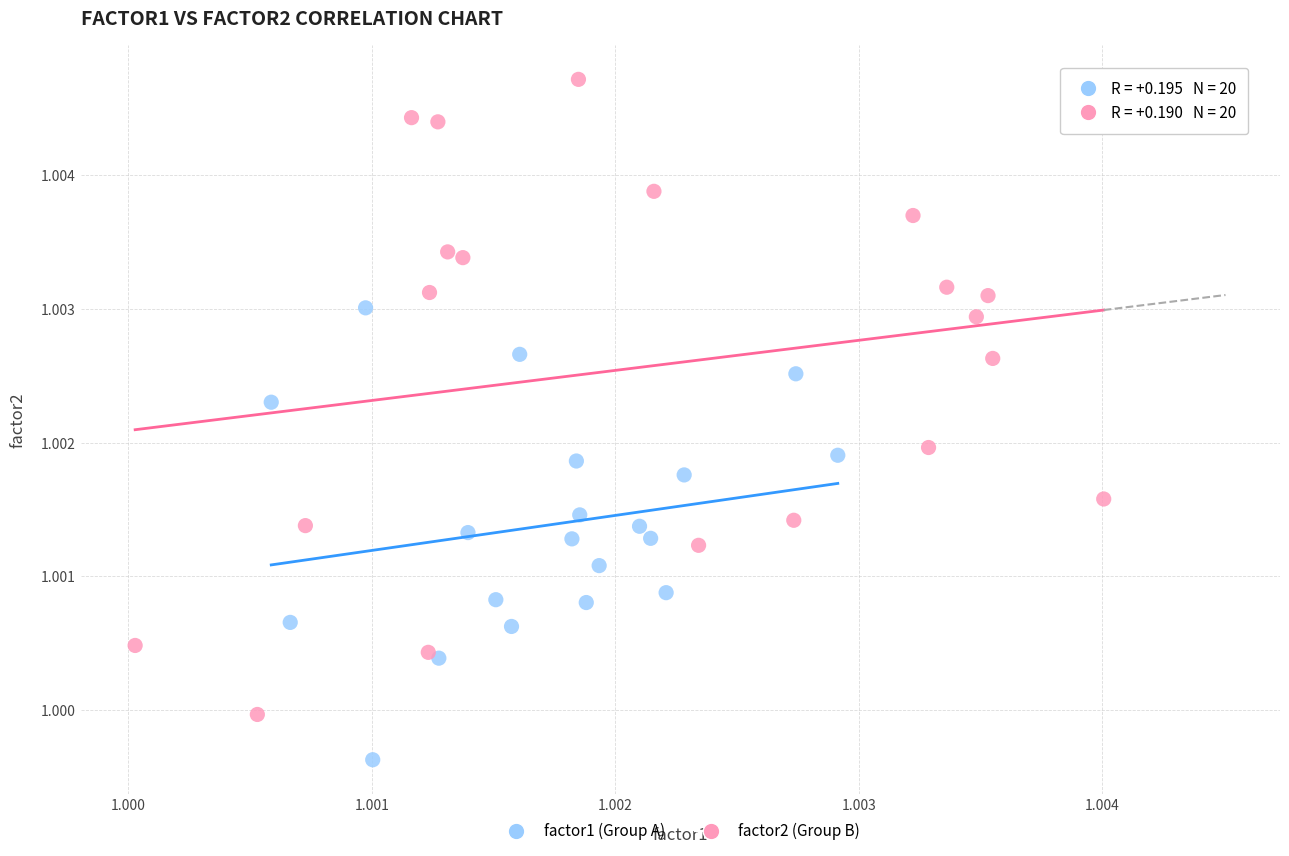

Which series has the largest Y range (max minus min)?

factor2 (Group B)